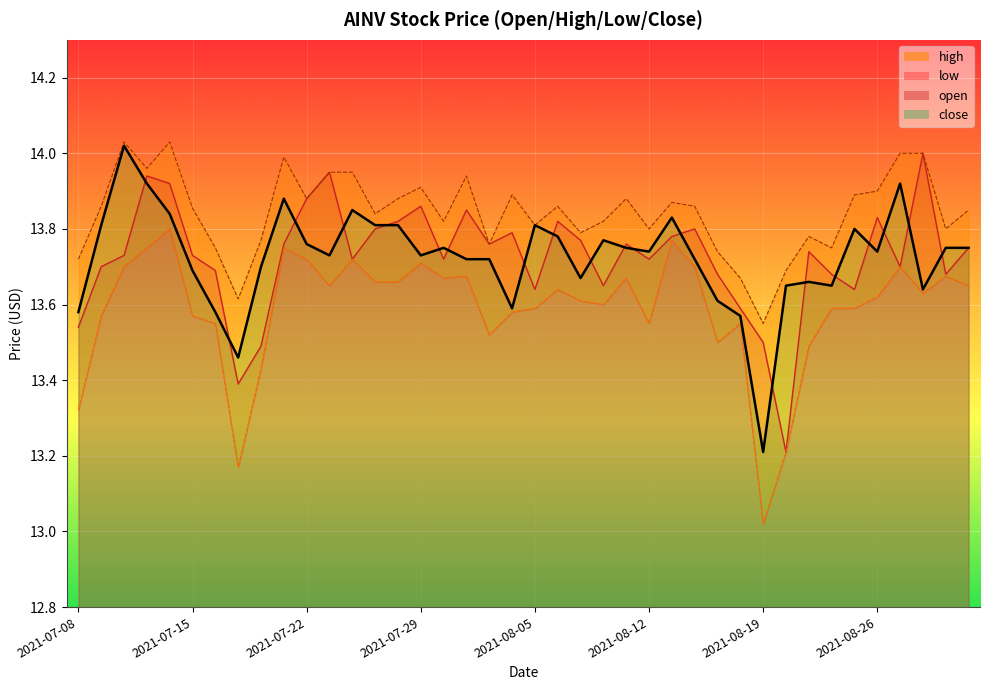

What are all the series names shown in the legend?

close_line, open_line, high_line, low_line